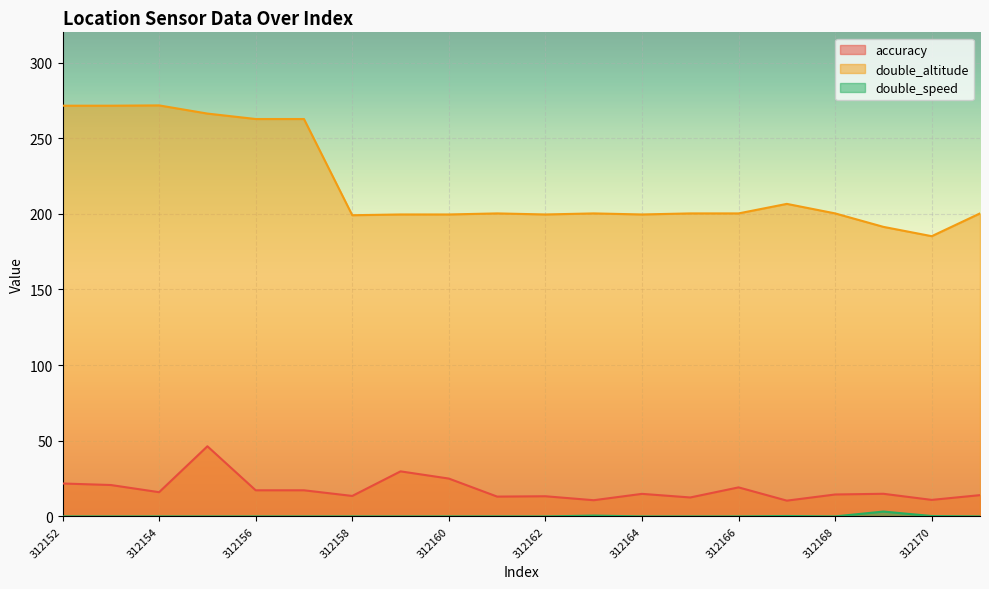

Reading left to right, list all the values displayed in this chart.

accuracy: 312152=21.8	312153=20.7	312154=16.0	312155=46.4	312156=17.3	312157=17.3	312158=13.5	312159=29.8	312160=25.0	312161=13.1	312162=13.3	312163=10.7	312164=14.9	312165=12.5	312166=19.2	312167=10.4	312168=14.5	312169=14.9	312170=10.9	312171=14.1
double_altitude: 312152=271.5	312153=271.5	312154=271.7	312155=266.3	312156=262.7	312157=262.7	312158=199.1	312159=199.6	312160=199.6	312161=200.3	312162=199.6	312163=200.3	312164=199.6	312165=200.3	312166=200.3	312167=206.6	312168=200.3	312169=191.4	312170=185.2	312171=200.3
double_speed: 312152=0.0	312153=0.0	312154=0.0	312155=0.0	312156=0.0	312157=0.0	312158=0.0	312159=0.0	312160=0.0	312161=0.0	312162=0.0	312163=0.5	312164=0.0	312165=0.0	312166=0.0	312167=0.3	312168=0.0	312169=3.2	312170=0.3	312171=0.0